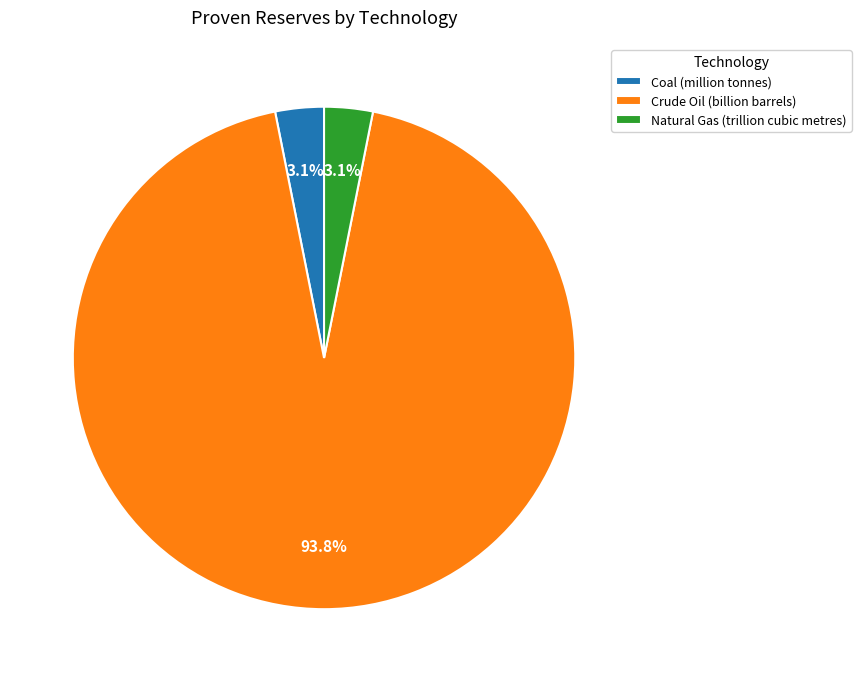

Does any single category account for the majority?

Yes